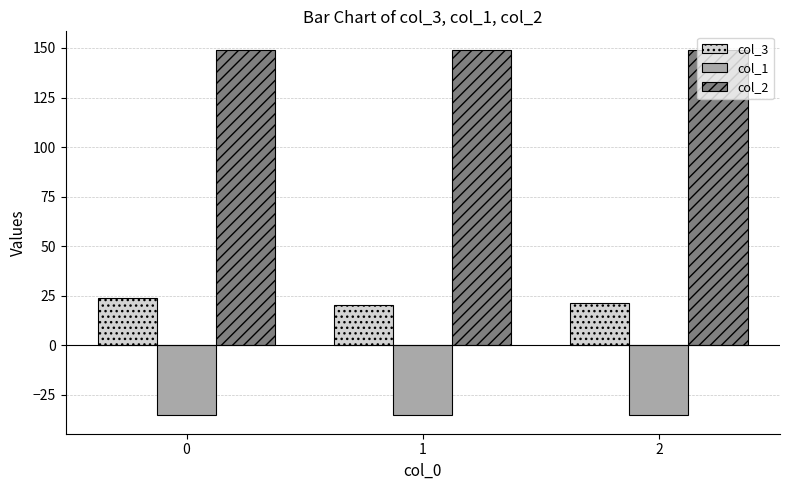

What is the value of the col_1 bar at the 3rd from the left?

-35.4